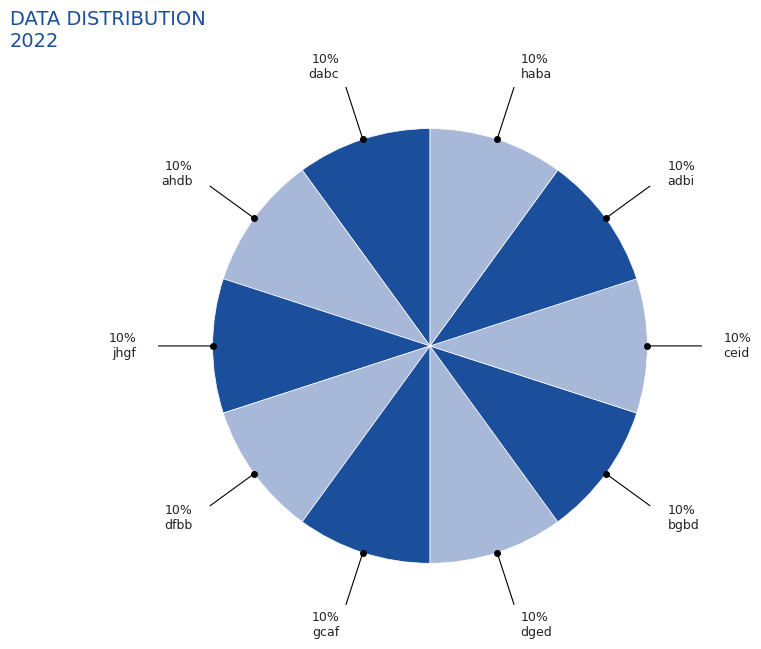

Which category has the biggest portion of the pie?

bgbd